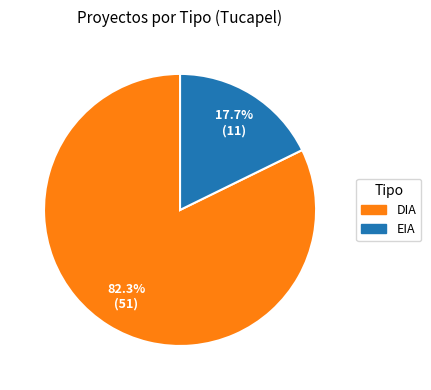

True or false: DIA accounts for 82% of the total.

True